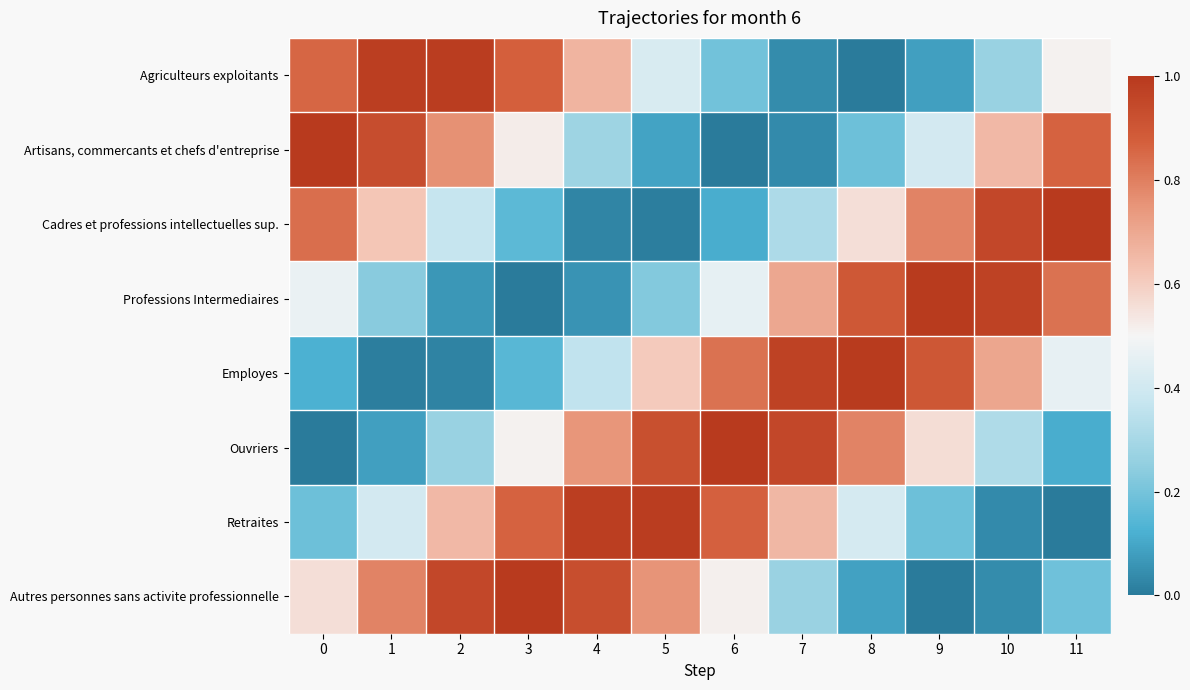

Between 2 and 7, which series saw the biggest shift?

Employes